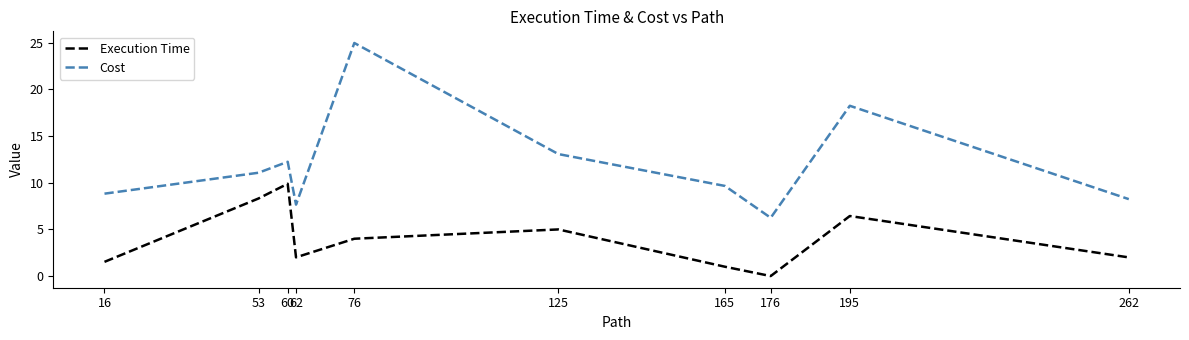

What is the spread (max minus min) of values at 76?

21.0